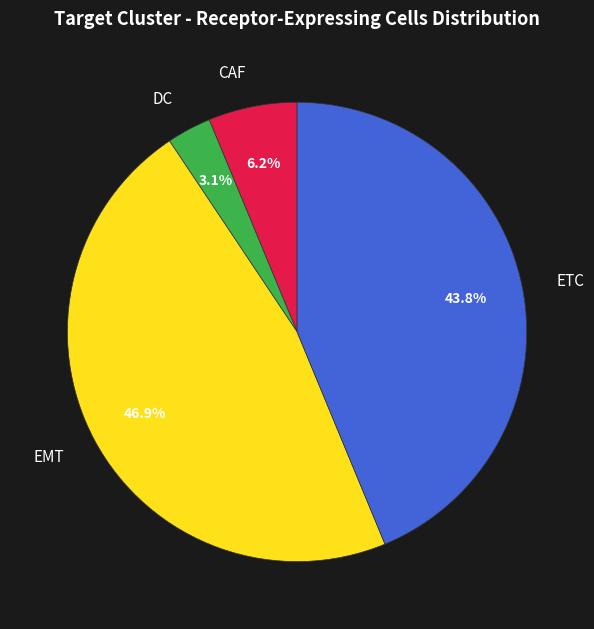

Do DC and CAF together represent more than half of the pie?

No